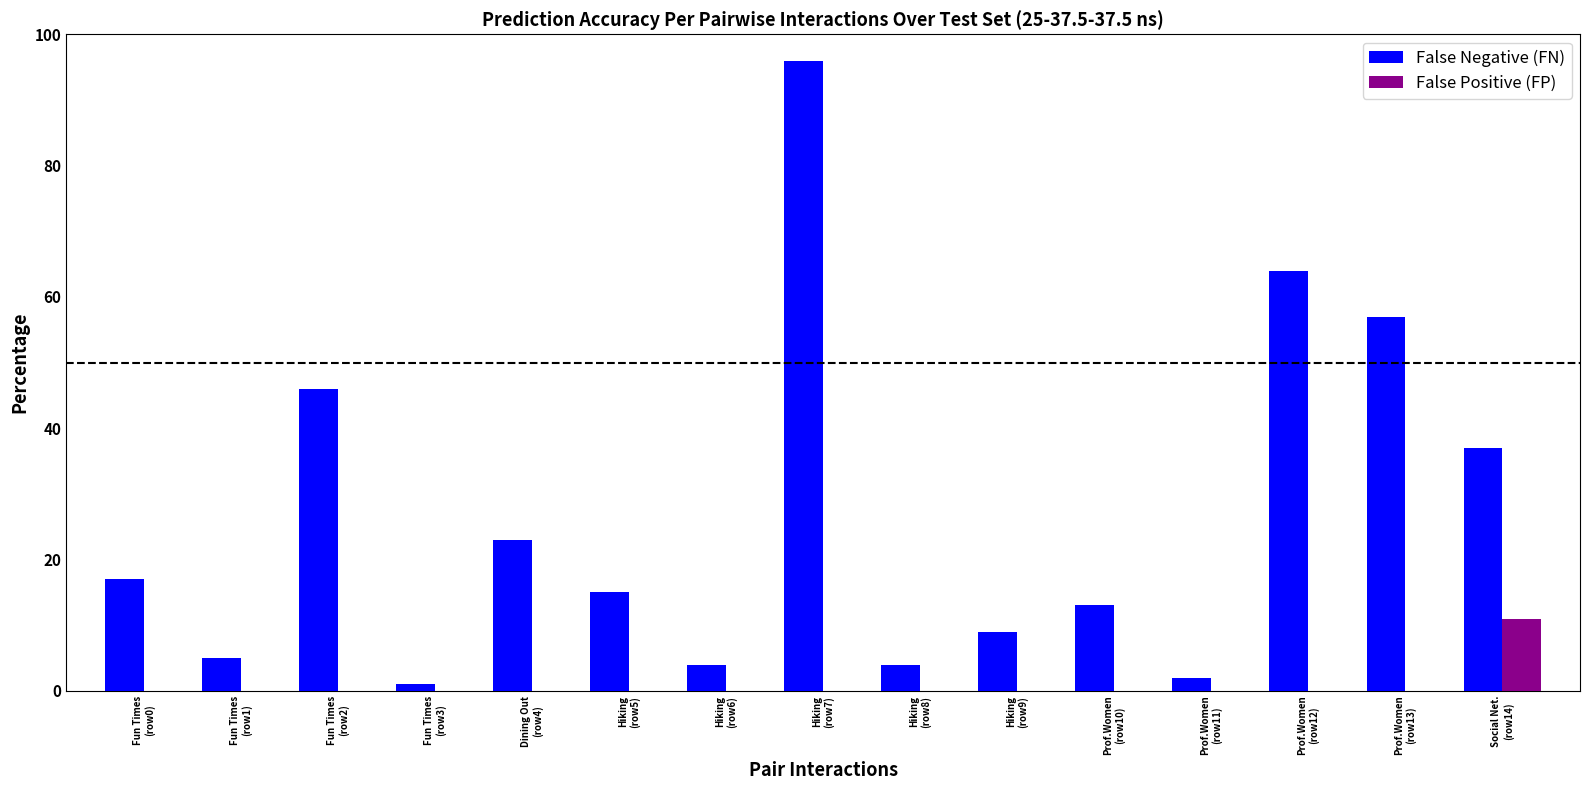

Which series has the widest spread of values?

False Negative (FN)